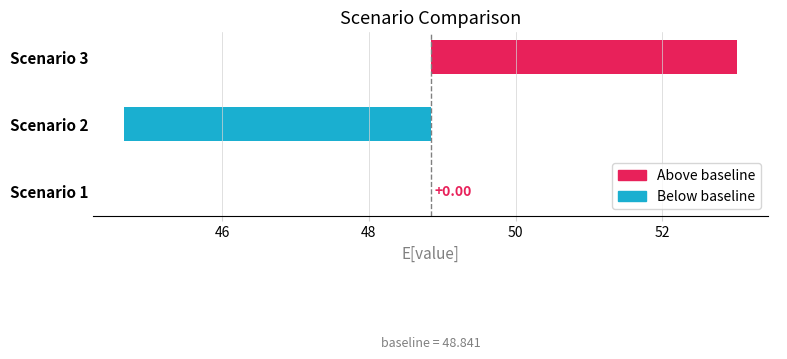

Between Scenario 3 and Scenario 1, which is larger?

Scenario 3